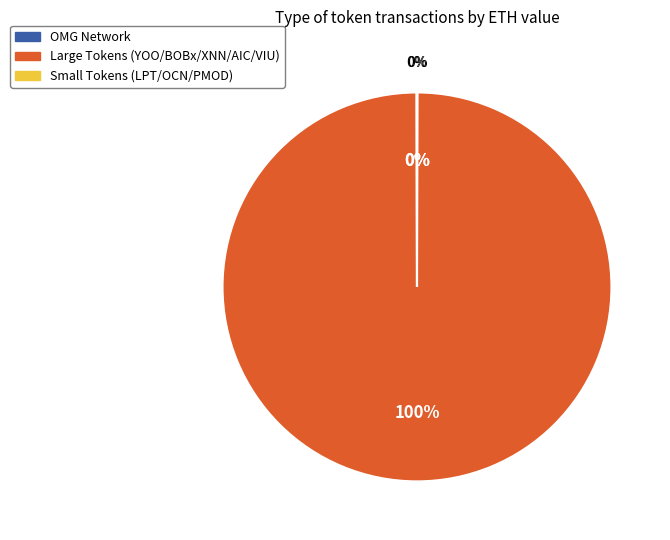

True or false: XNN accounts for 1% of the total.

False